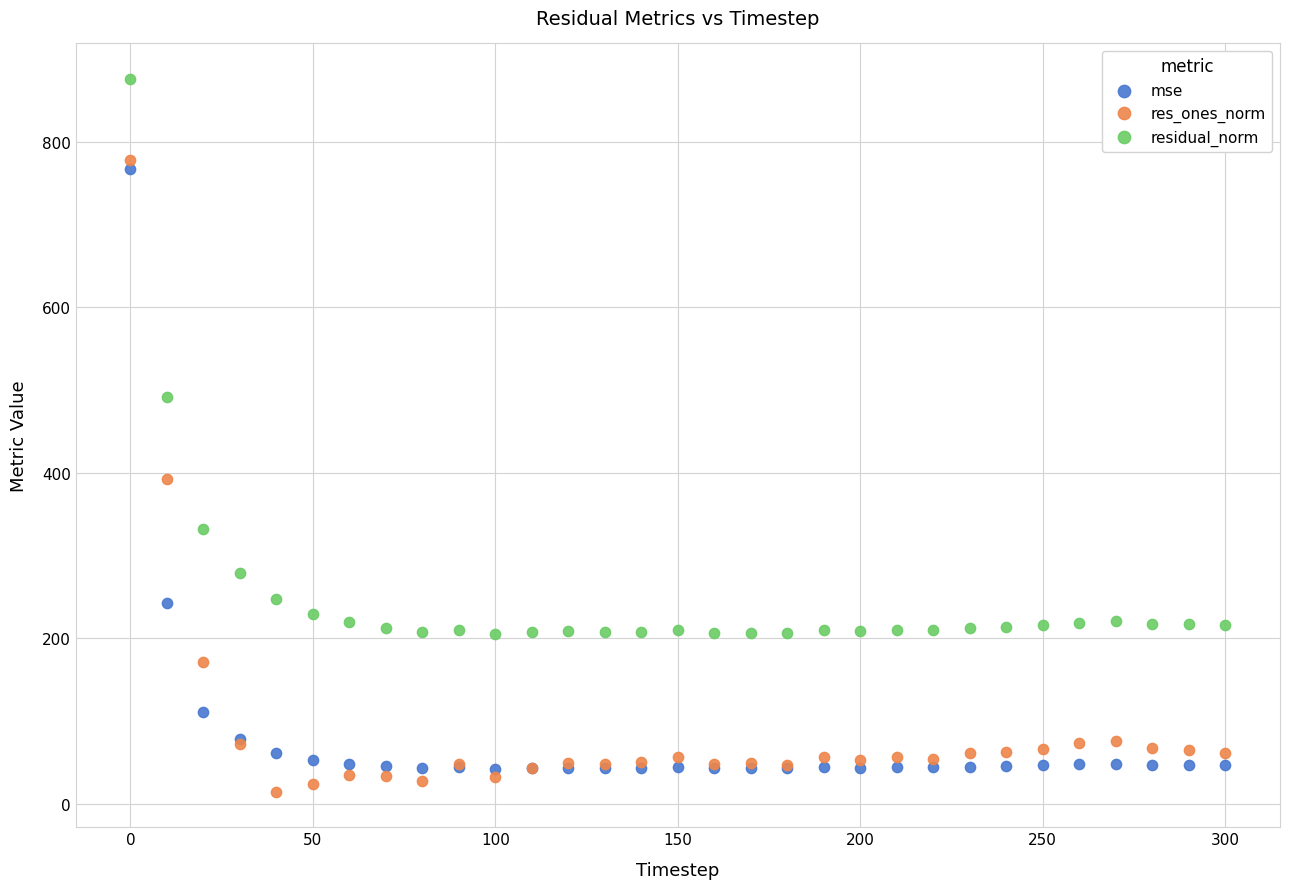

What is the X range (max minus min) for the scatter plot?

300.0